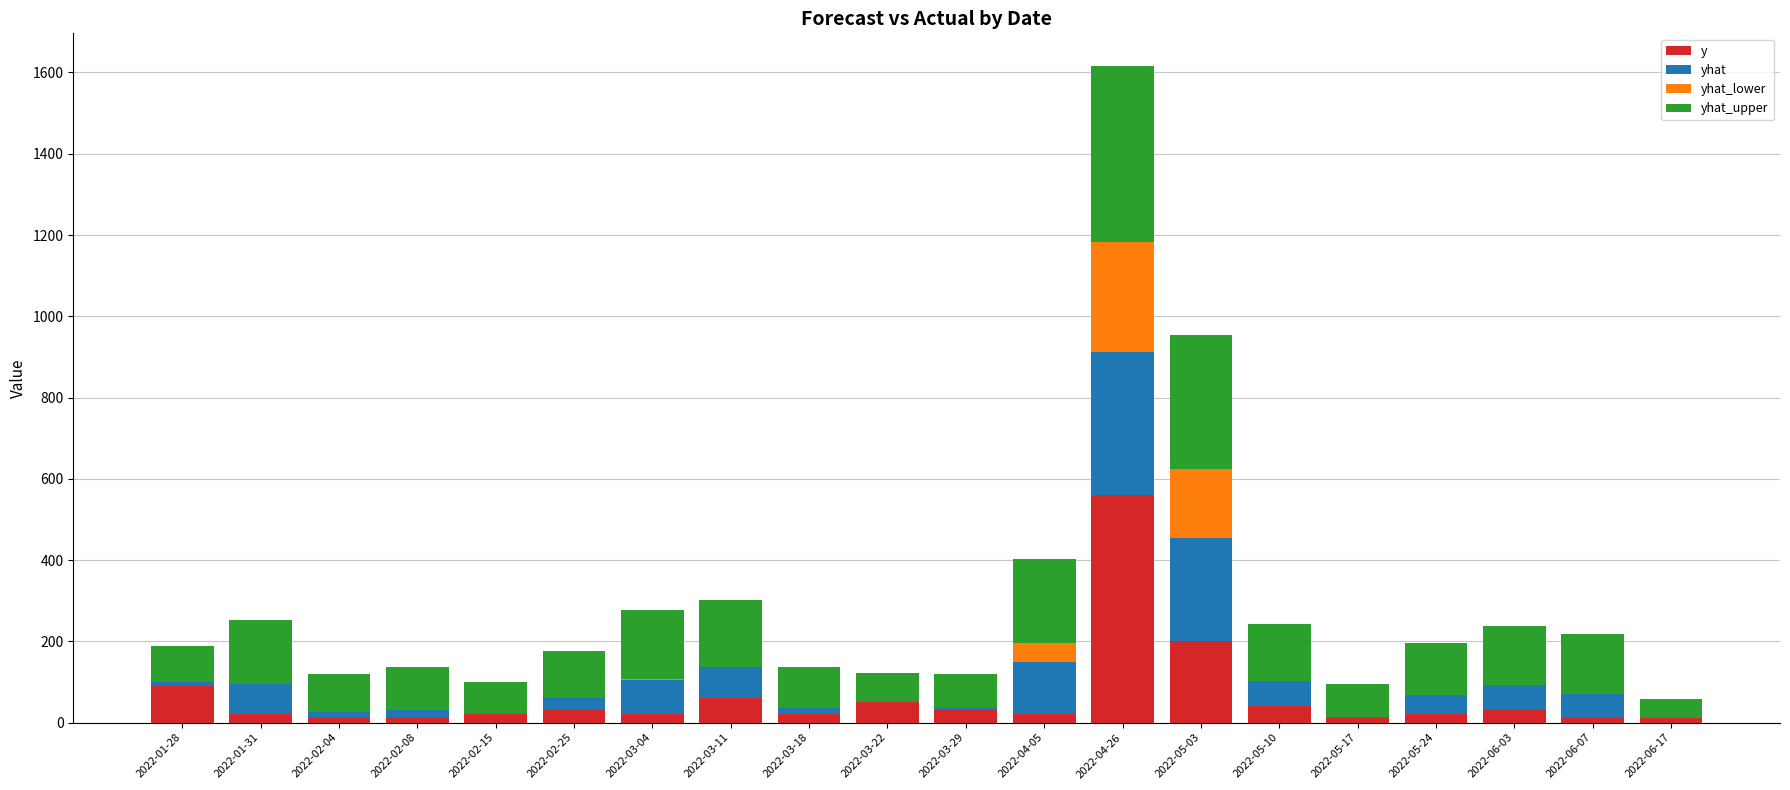

Count the number of data series in this chart.

4